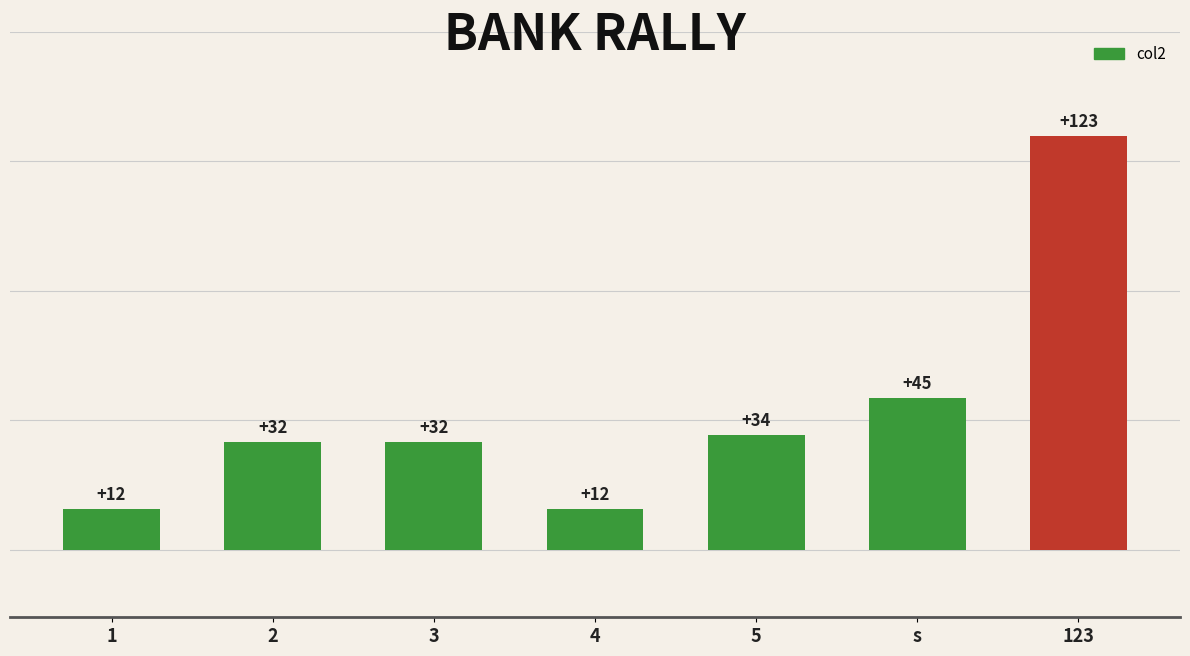

Between s and 2, which is larger?

s